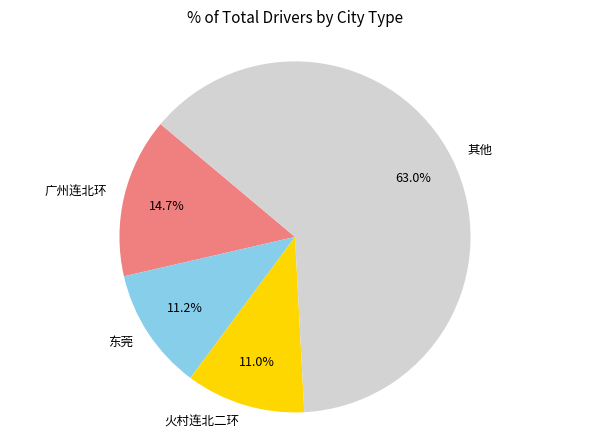

Which slice is the largest?

其他